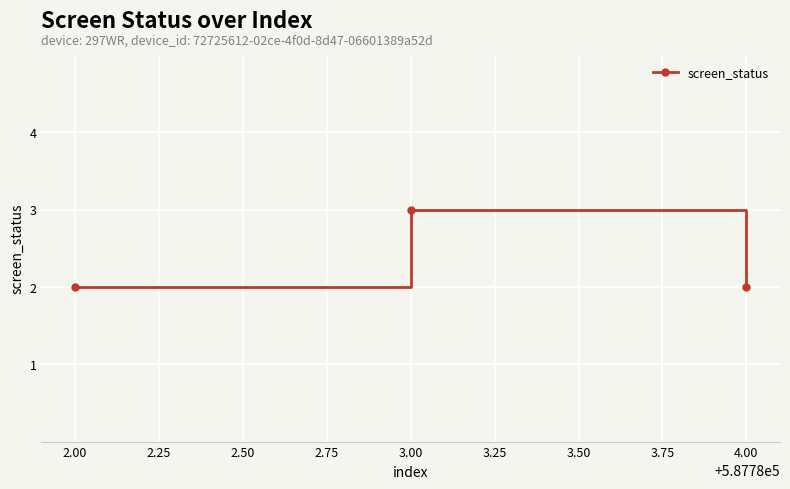

Between 3.00 and 4.00, which is larger?

3.00